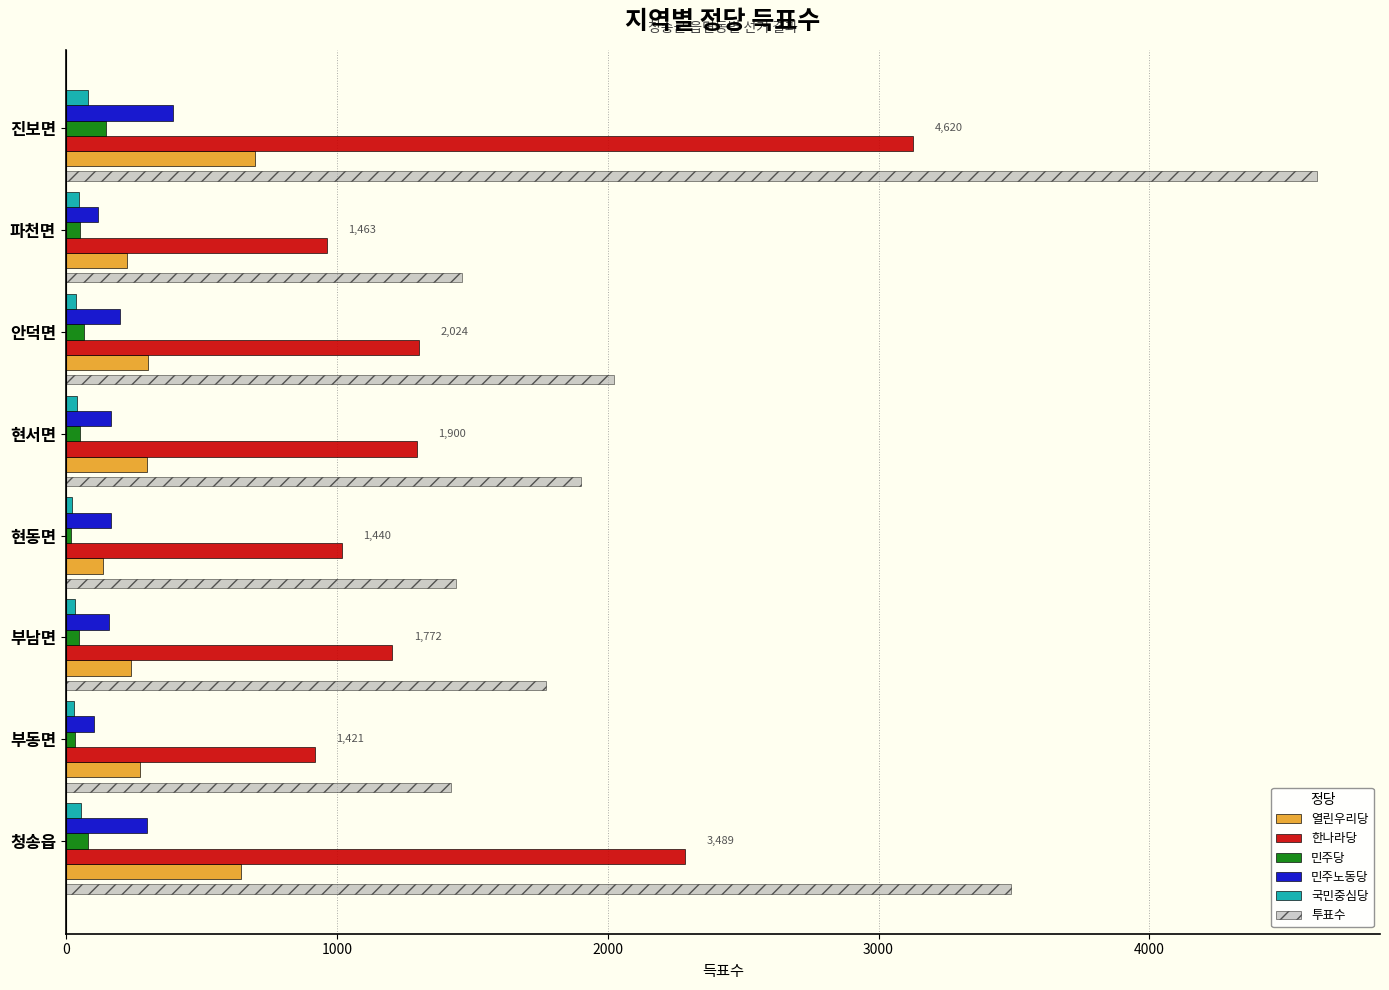

How many data points in 투표수 are less than 1900?

4